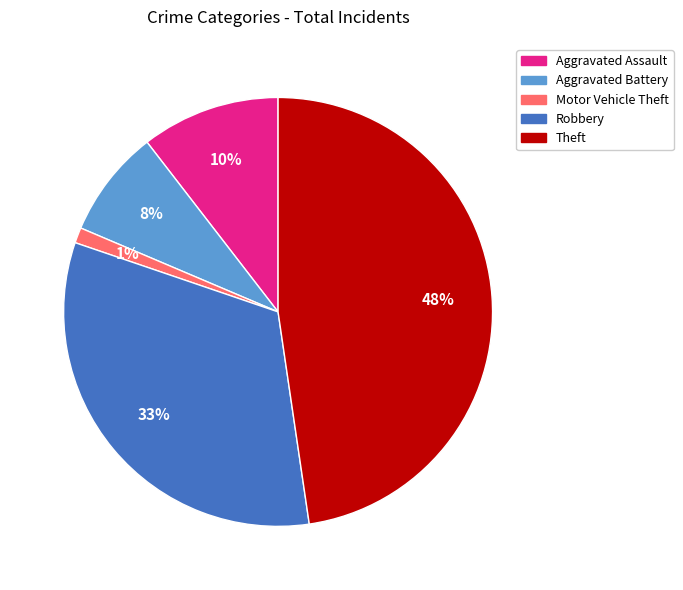

To the nearest percent, what percentage of the pie is Robbery?

33%